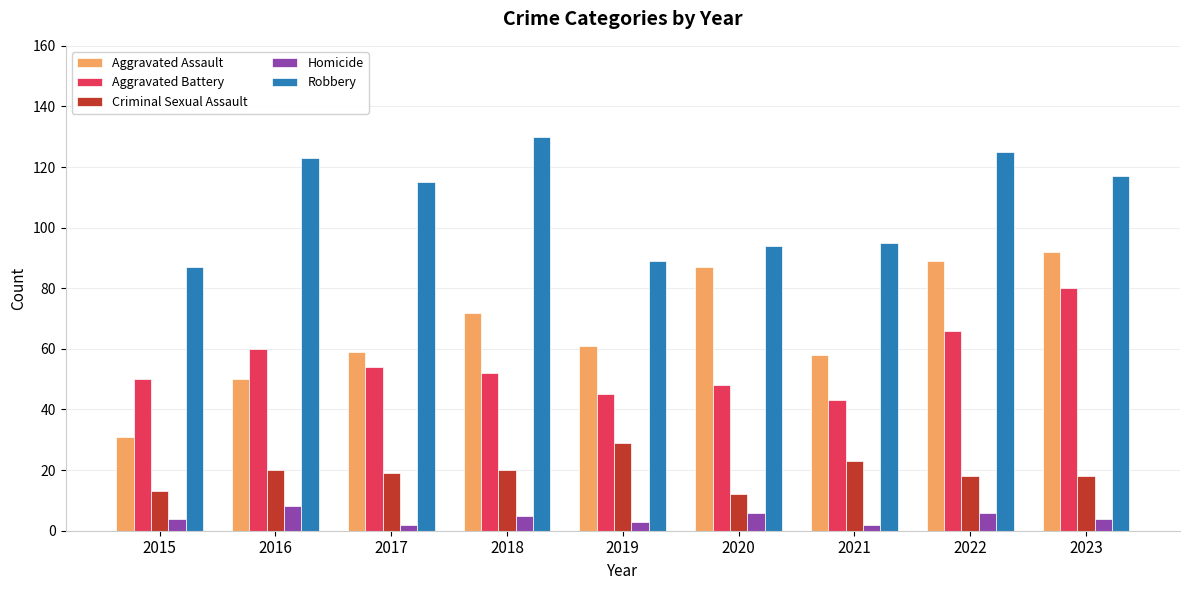

Between 2022 and 2023, which series saw the biggest shift?

Aggravated Battery